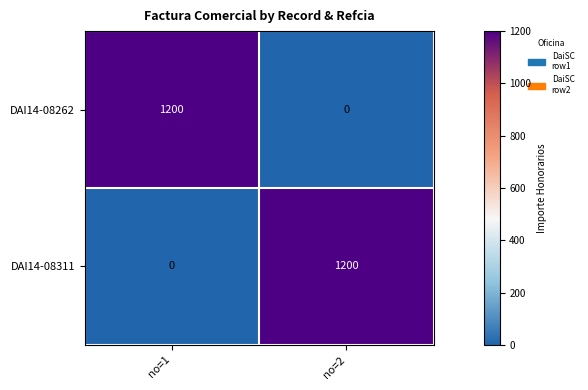

How many positive values does the DAI14-08311 series have?

1